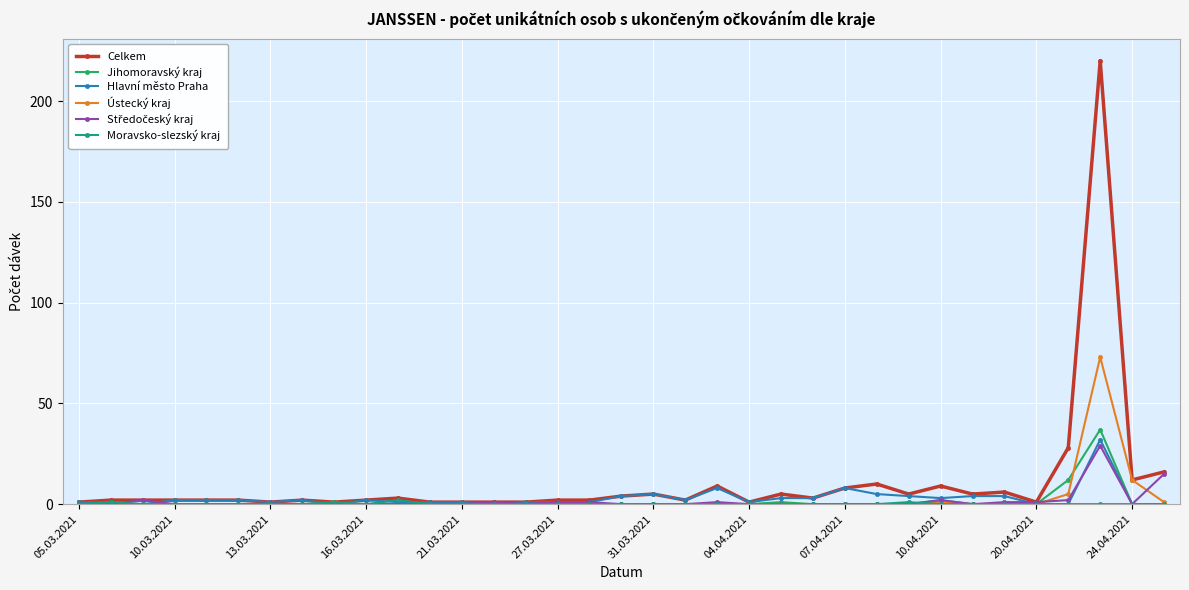

Which series has the largest range (max minus min)?

Celkem